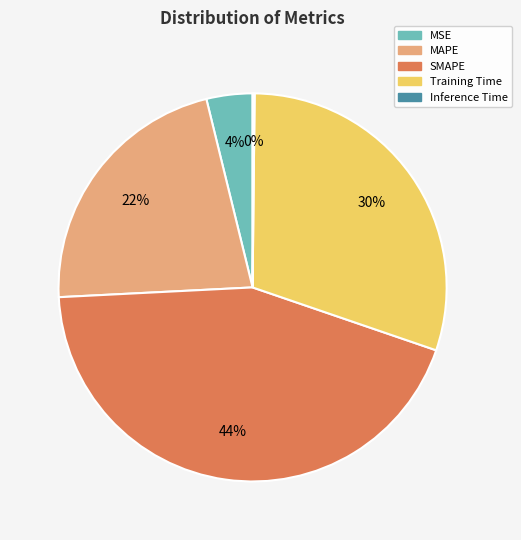

Is it true that SMAPE is 44% of the pie?

True